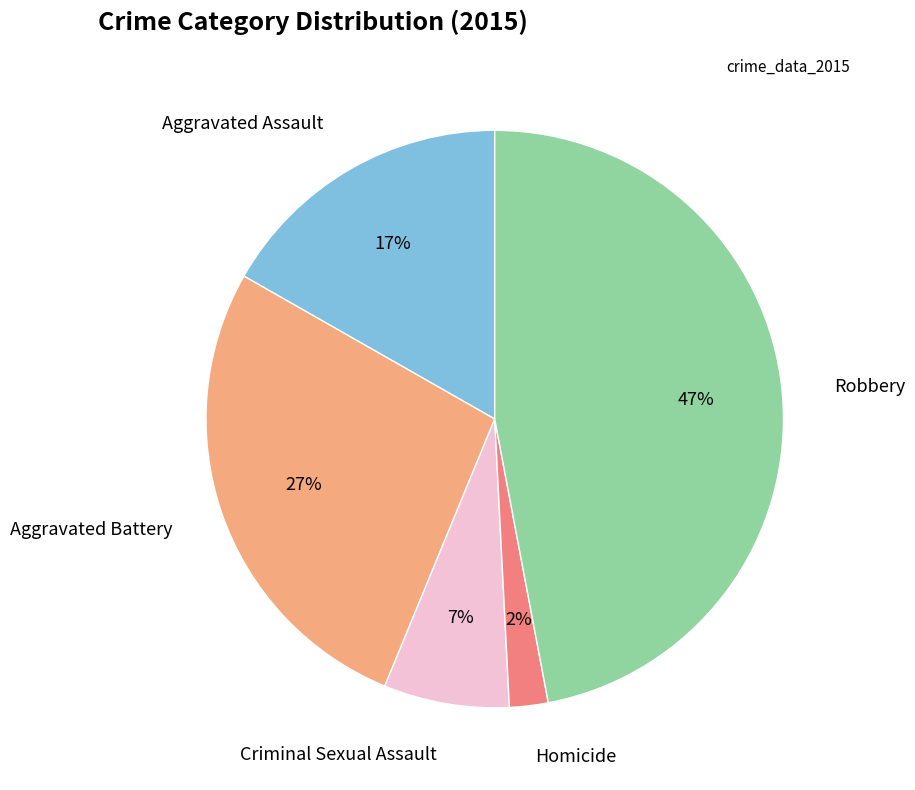

To the nearest percent, what is the average slice percentage?

20%